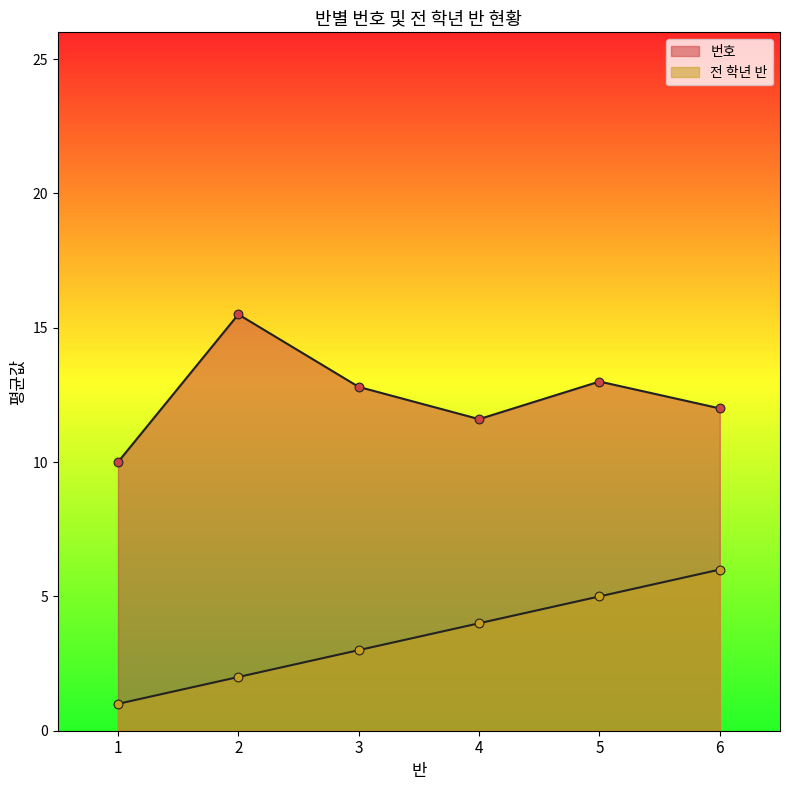

Which series contains the lowest Y value?

전 학년 반